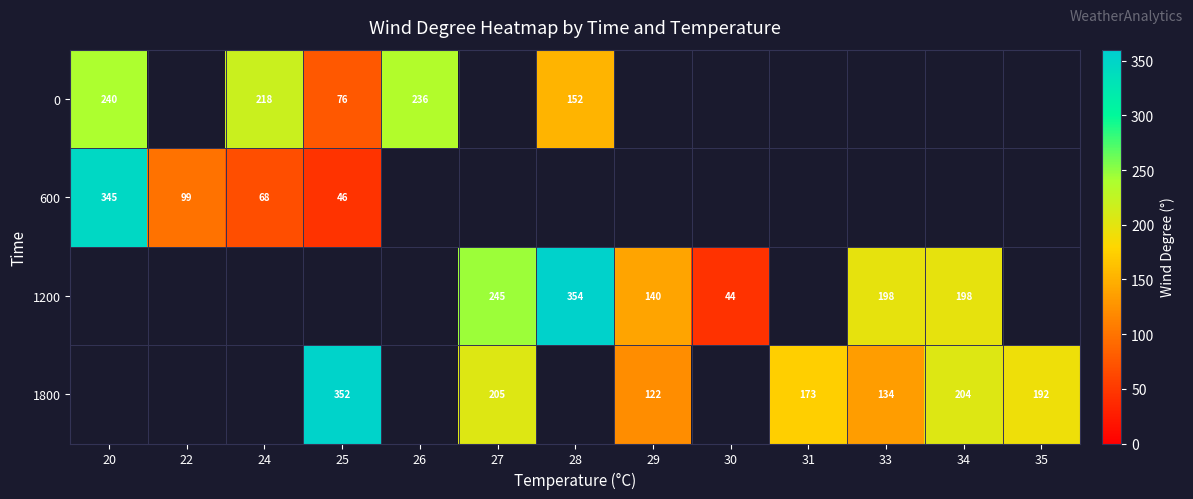

At how many categories does at least one series exceed 161?

10